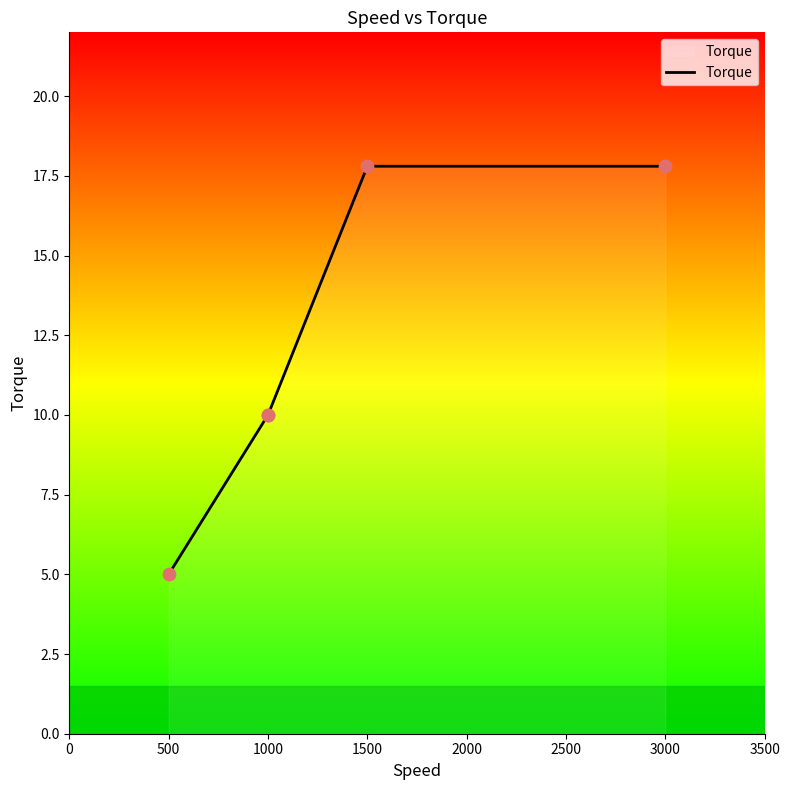

Approximately how many times larger is the value at 3000 compared to 1000?

1.8